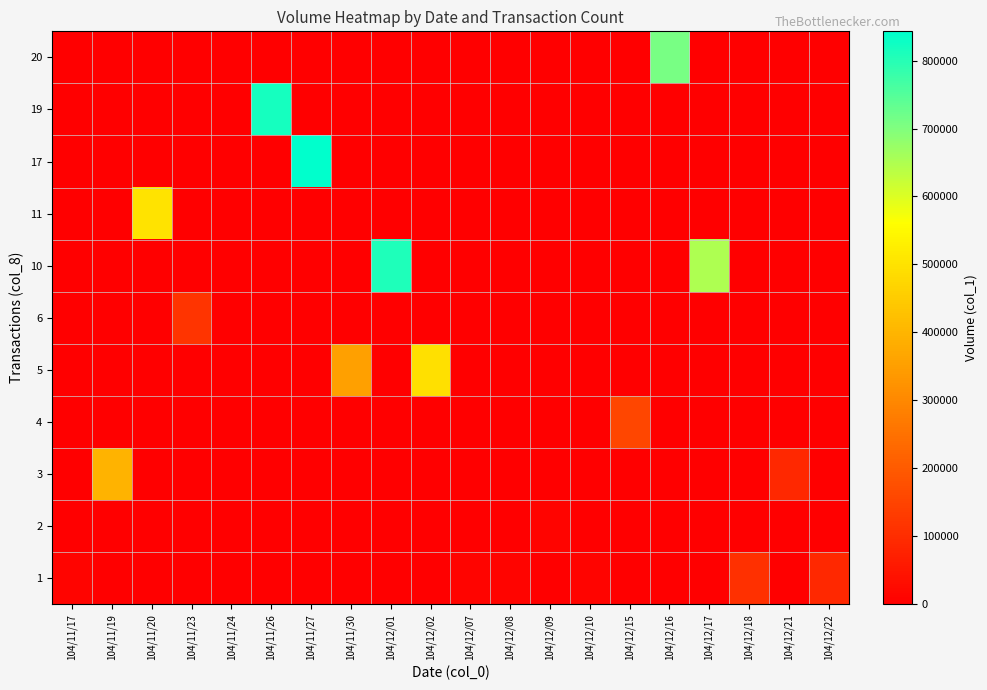

How many data points does each series have?

20